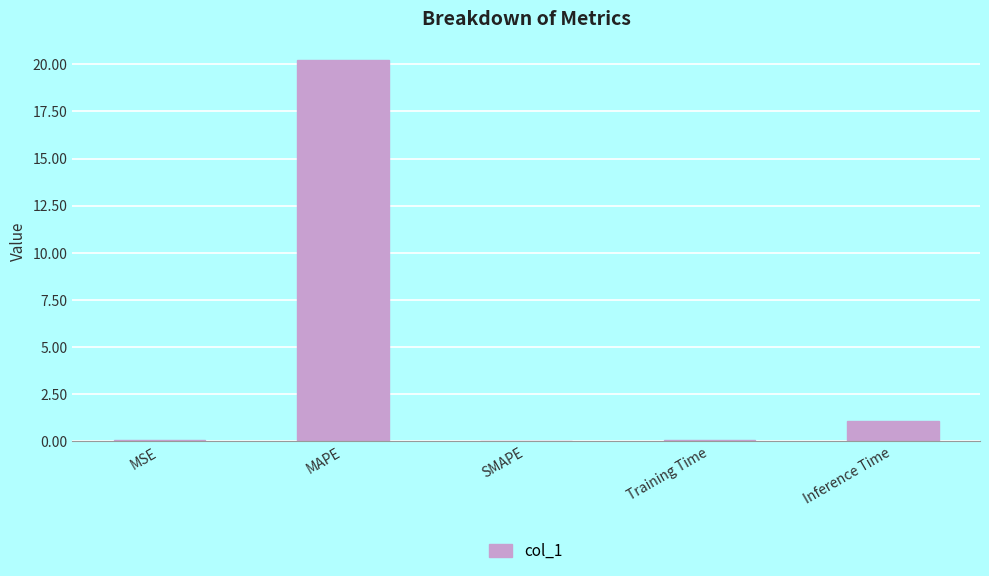

Is it true that the value at SMAPE is 0.0?

True